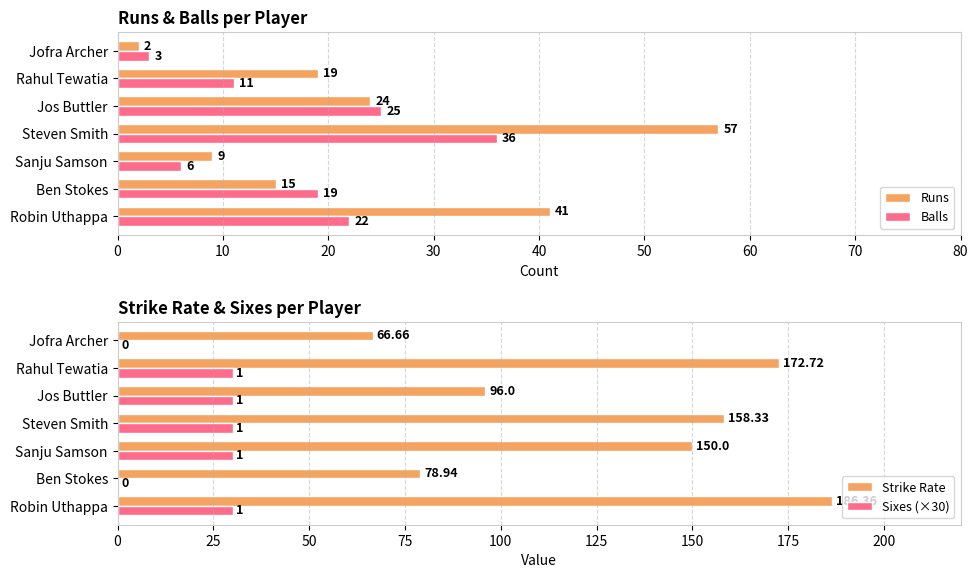

At which label is Balls closest to 19?

Ben Stokes